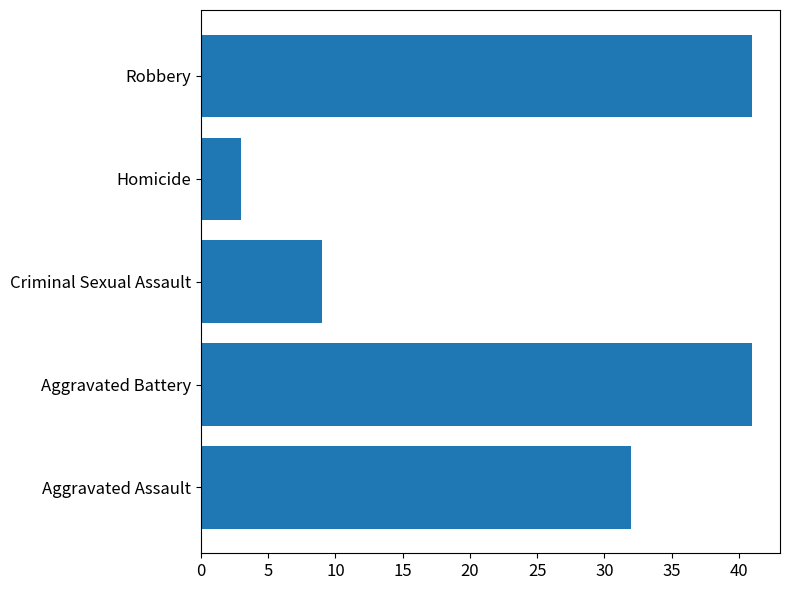

What is the minimum value shown in the chart?

3